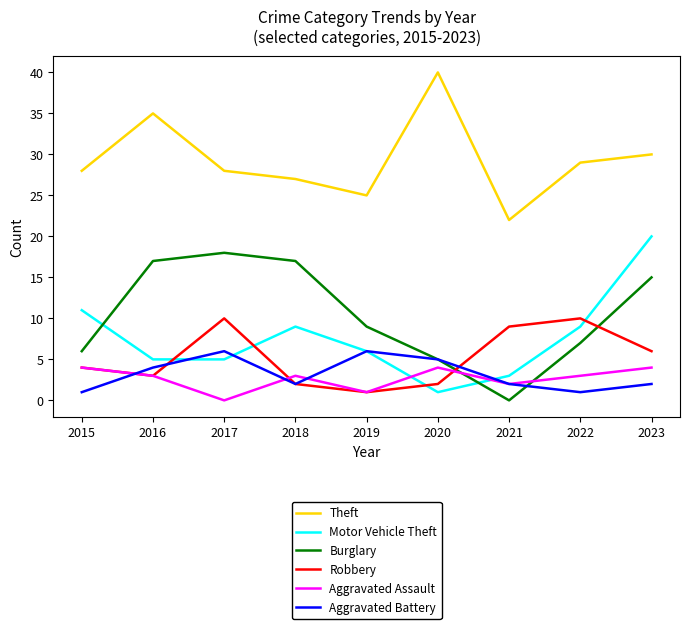

What is the maximum value for Motor Vehicle Theft?

20